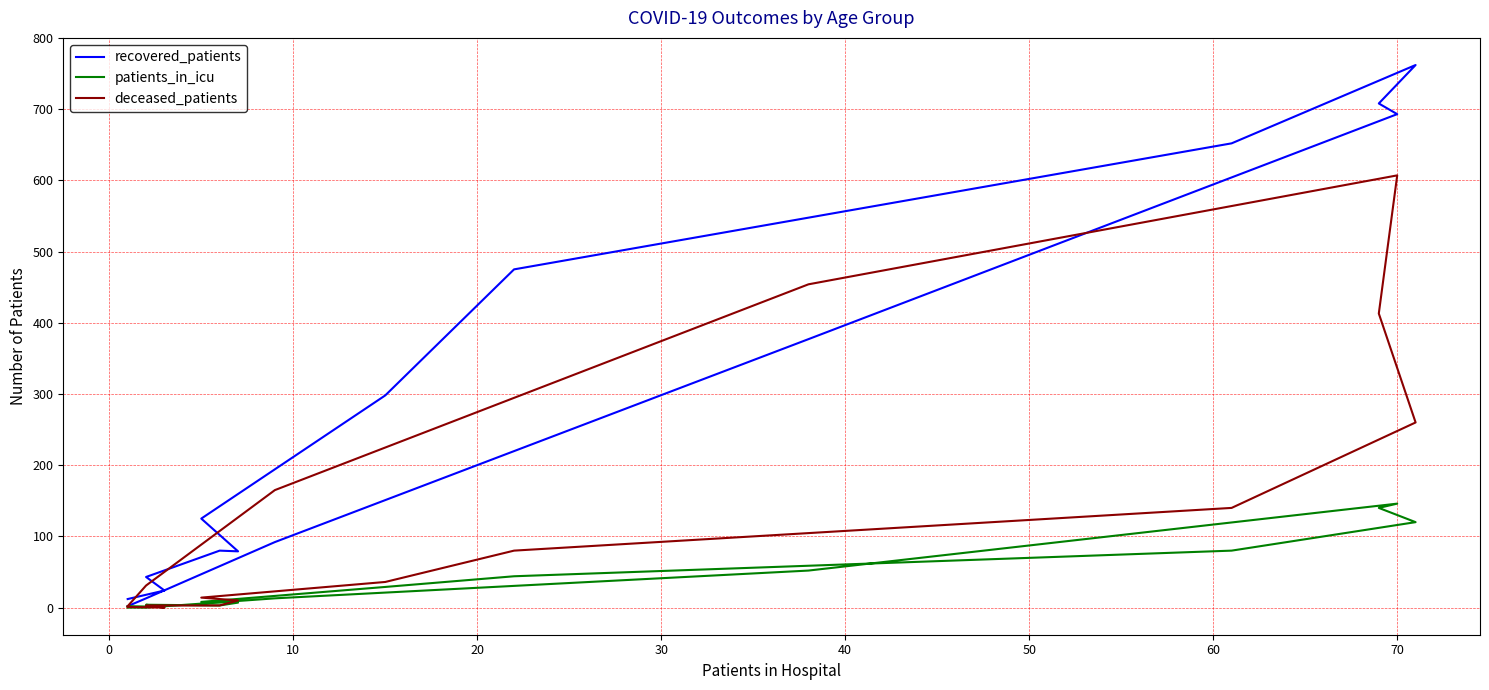

True or false: recovered_patients has a value of 6 at 14.

False